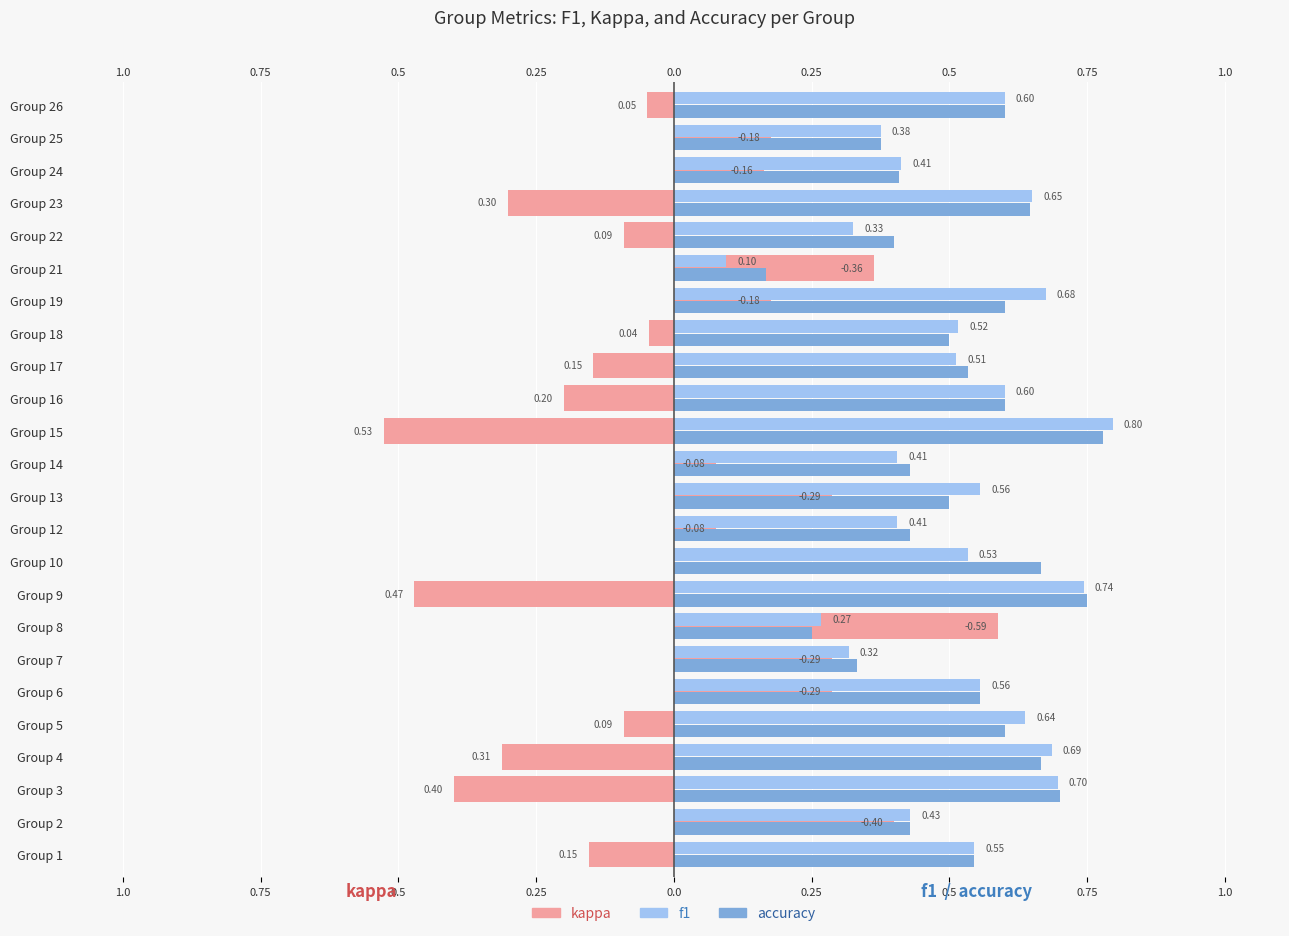

At 0.75, list the series in order from largest to smallest.

f1, accuracy, kappa